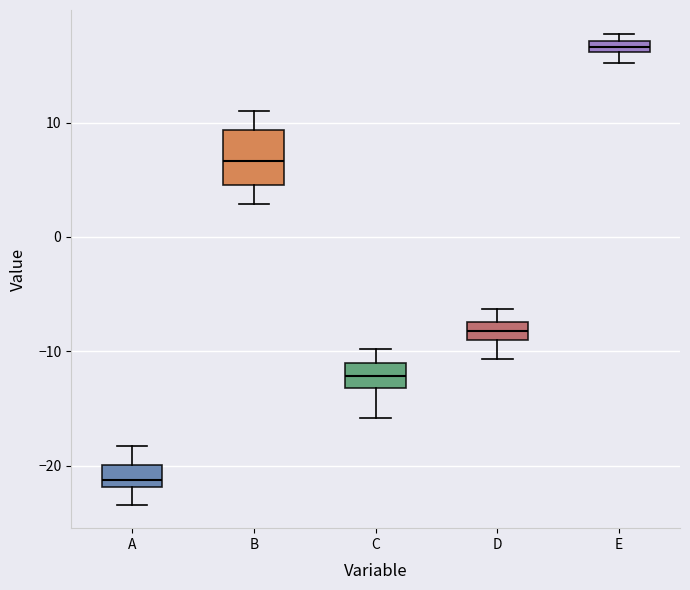

Which box is the tallest, from its lower edge to its upper edge?

B